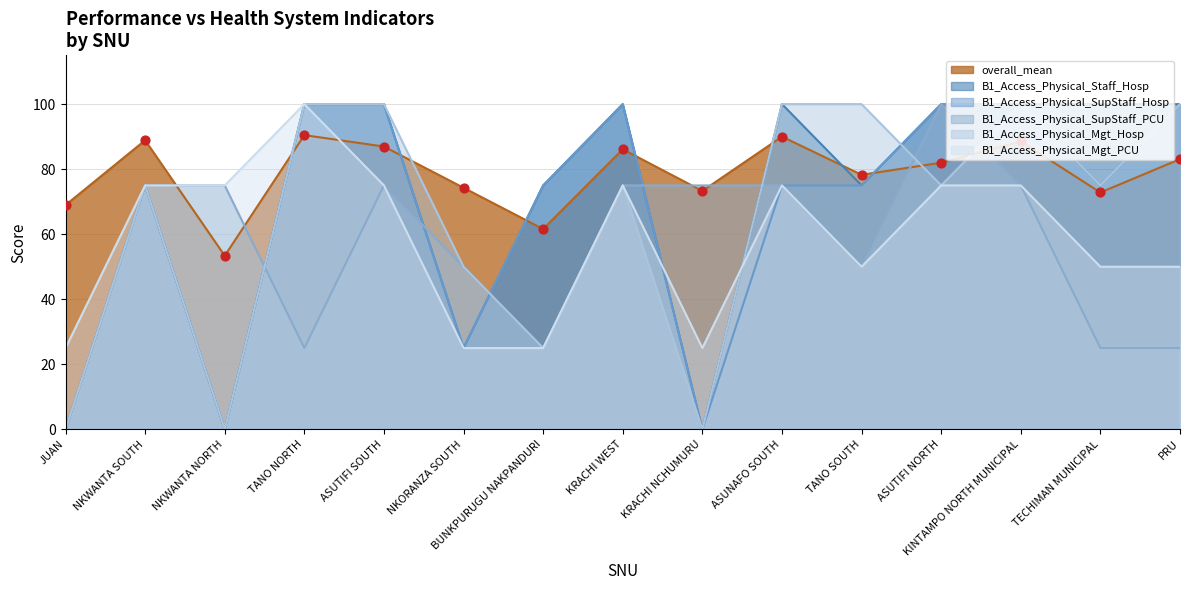

Which series contains the lowest Y value?

B1_Access_Physical_Staff_Hosp